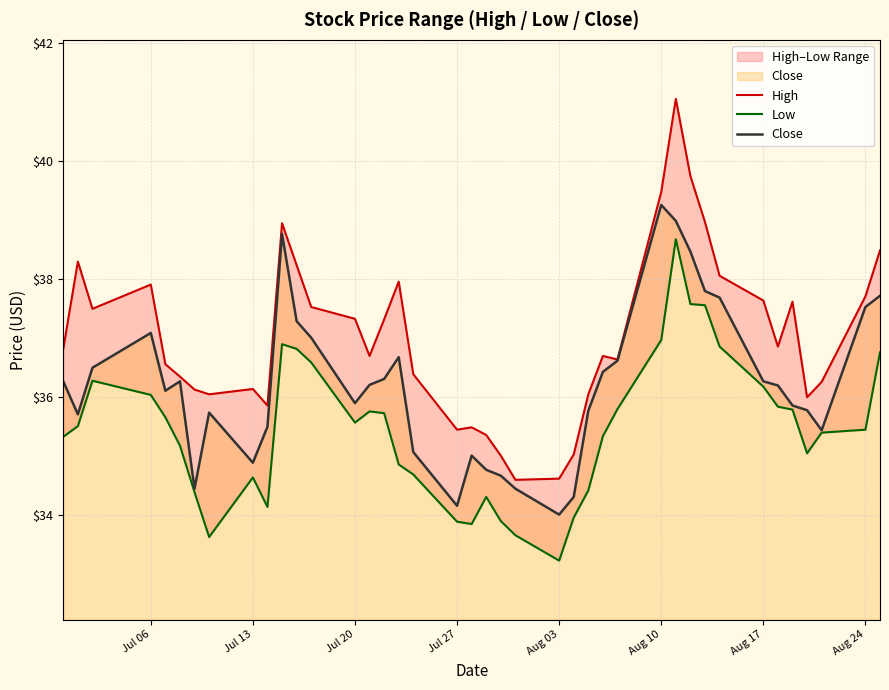

The value of Close at Jul 06 is 25.1. True or false?

False